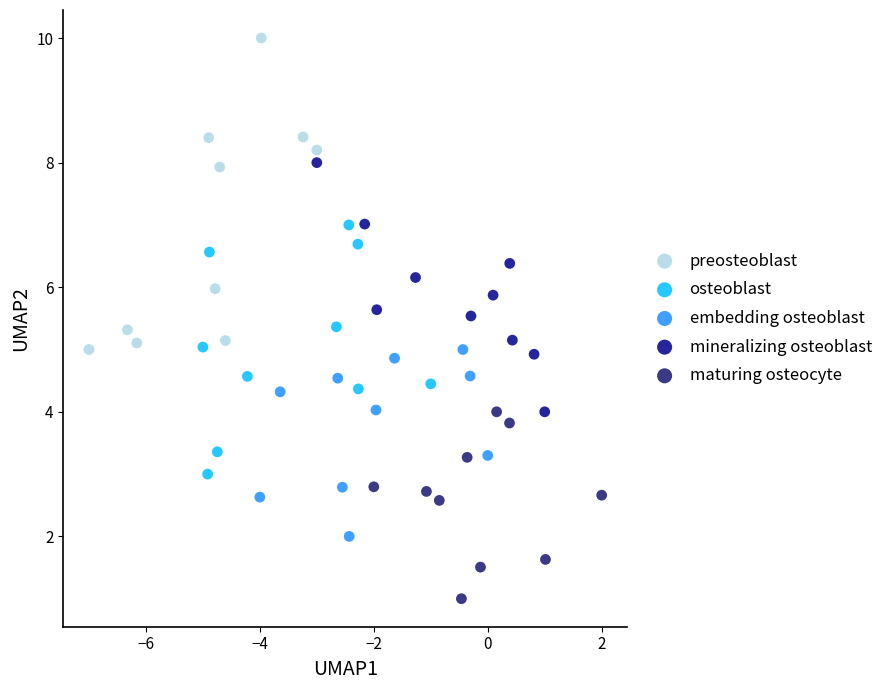

Which series has the widest spread of Y values?

preosteoblast